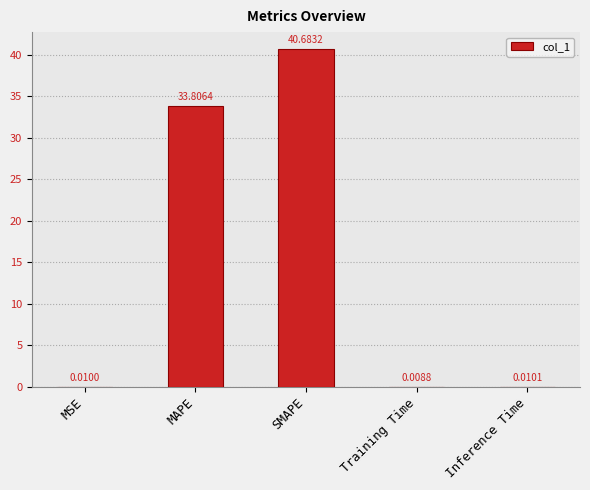

At which label is the value closest to 20?

MAPE